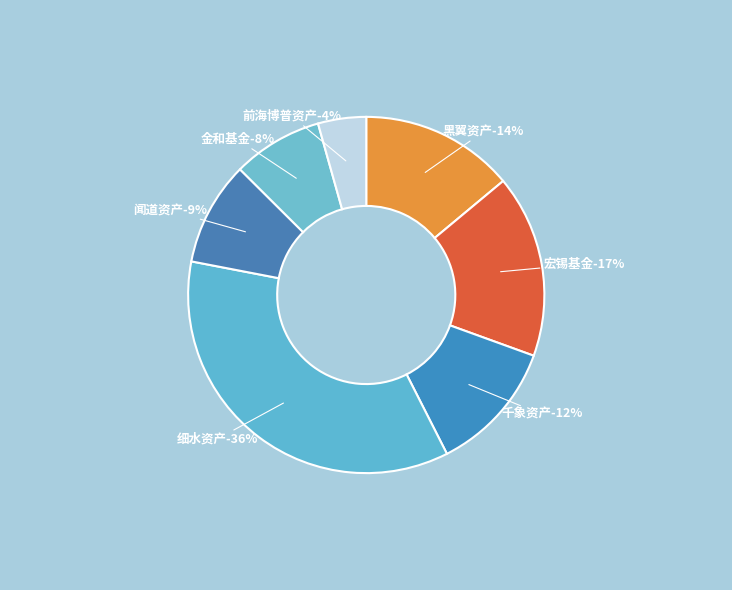

True or false: 宏锡基金 accounts for 17% of the total.

True